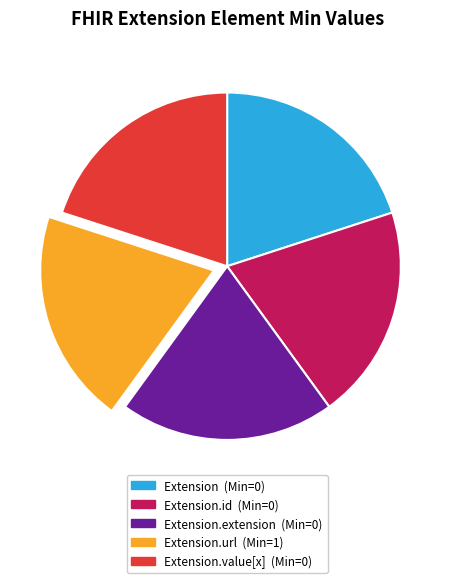

Does any single category account for the majority?

No